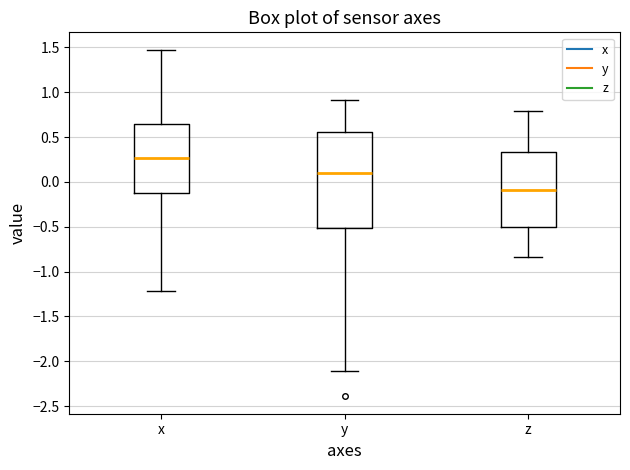

Which box is the tallest, from its lower edge to its upper edge?

y